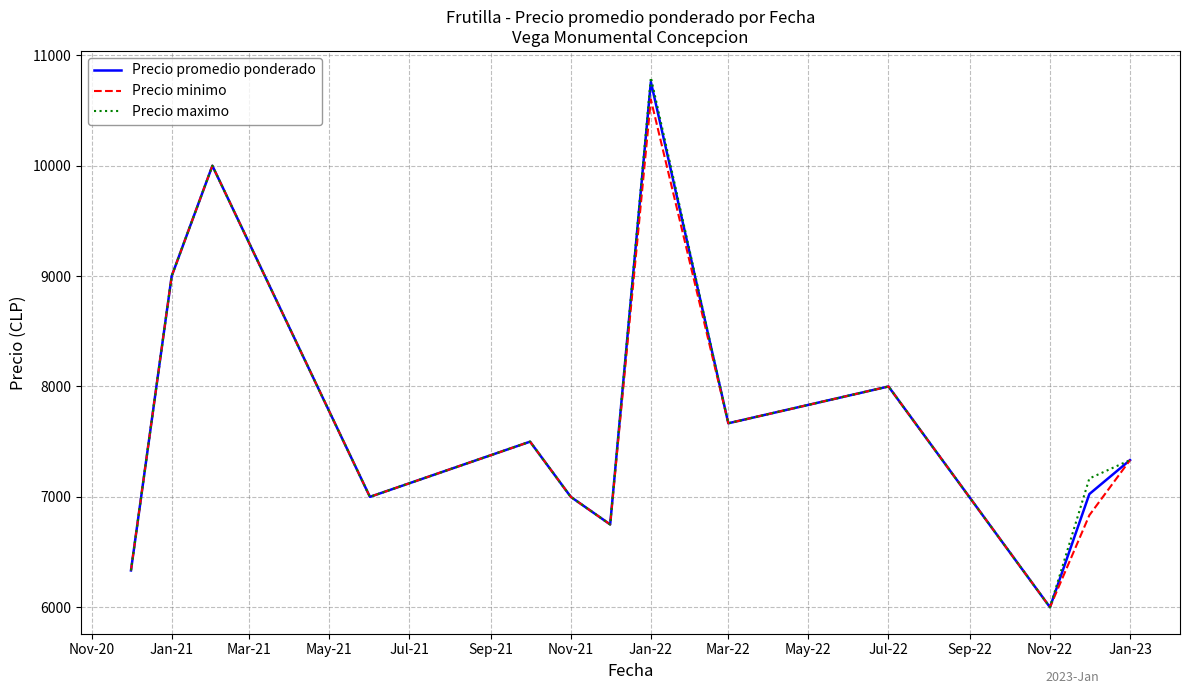

Which series has the widest spread of values?

Precio maximo